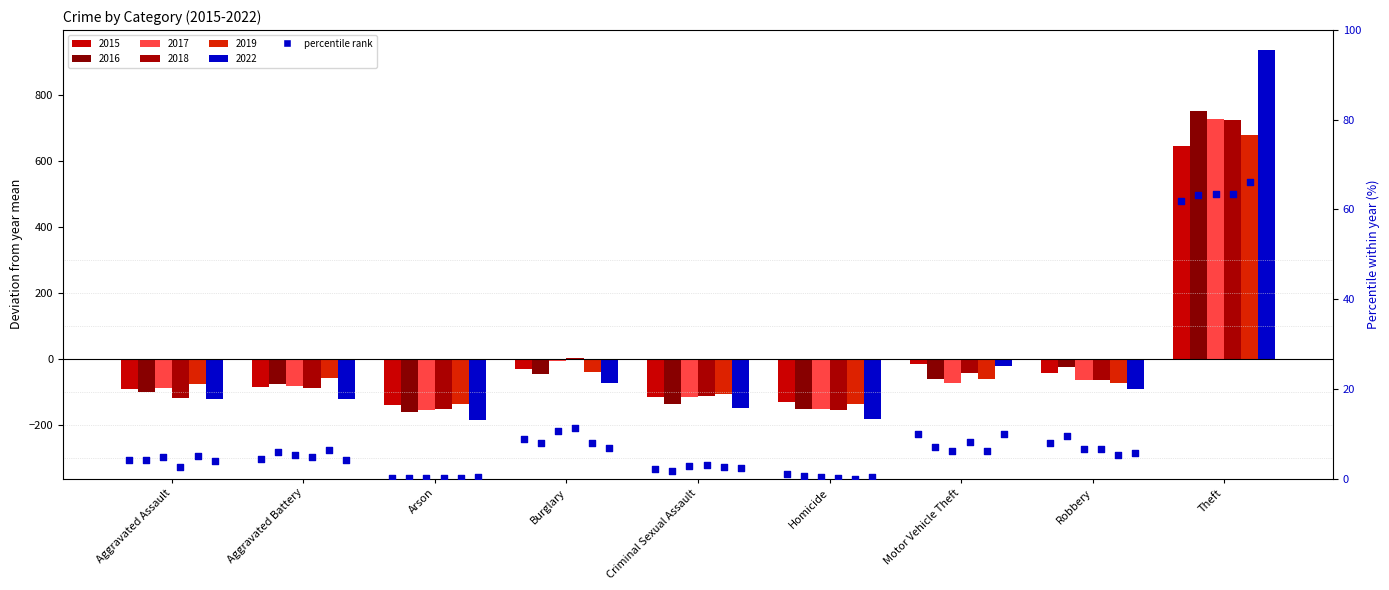

What is the change in value from Arson to Motor Vehicle Theft?

+9.7